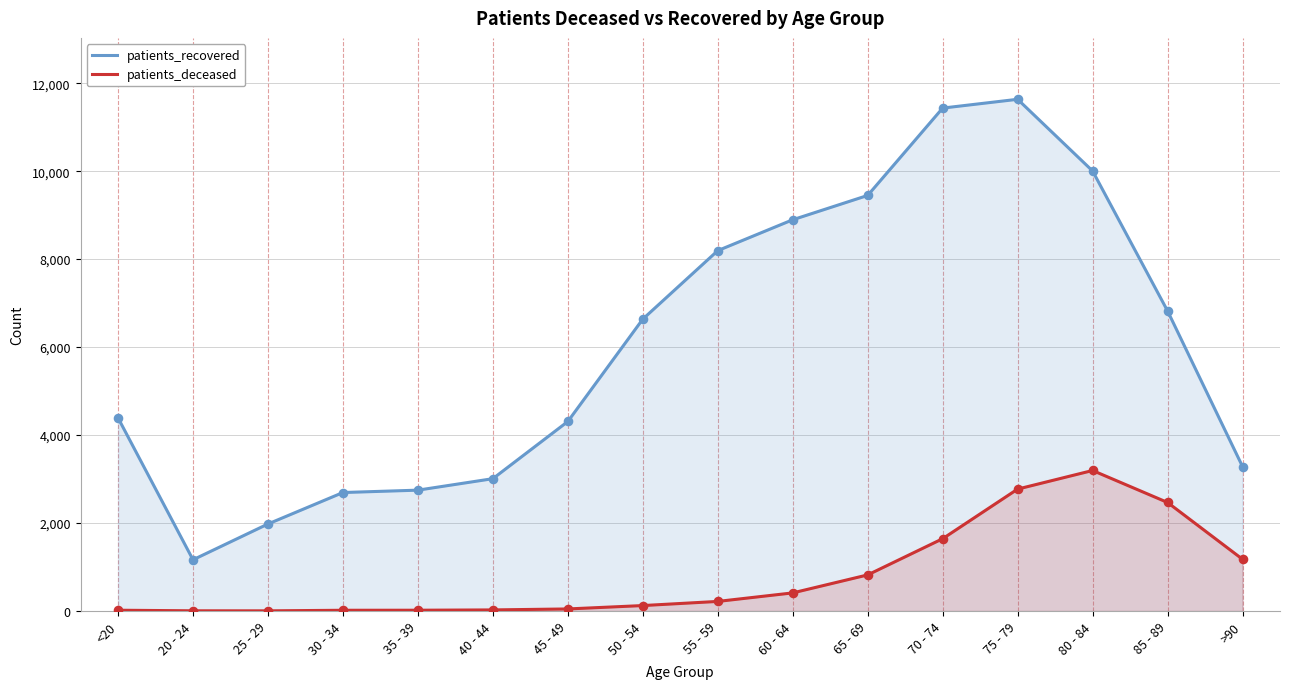

What is the total value across all series at 40 - 44?

3032